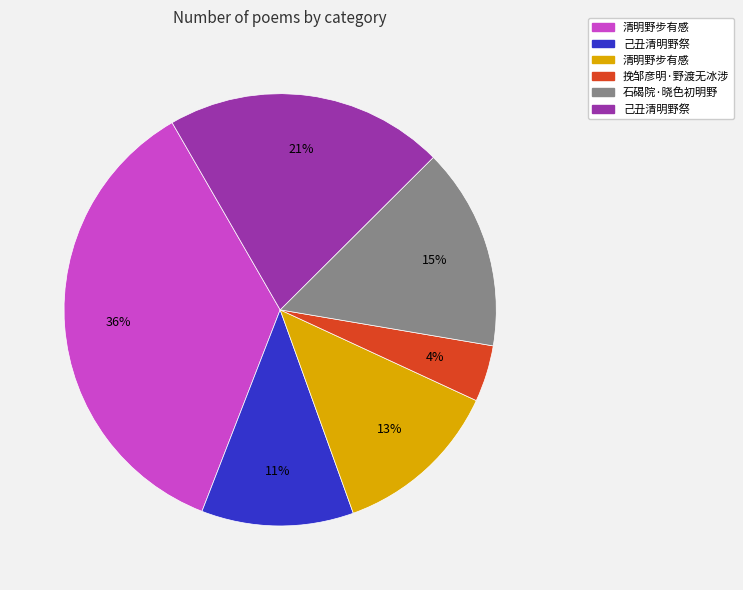

To the nearest percent, what is the difference between the largest and smallest slice percentages?

32%